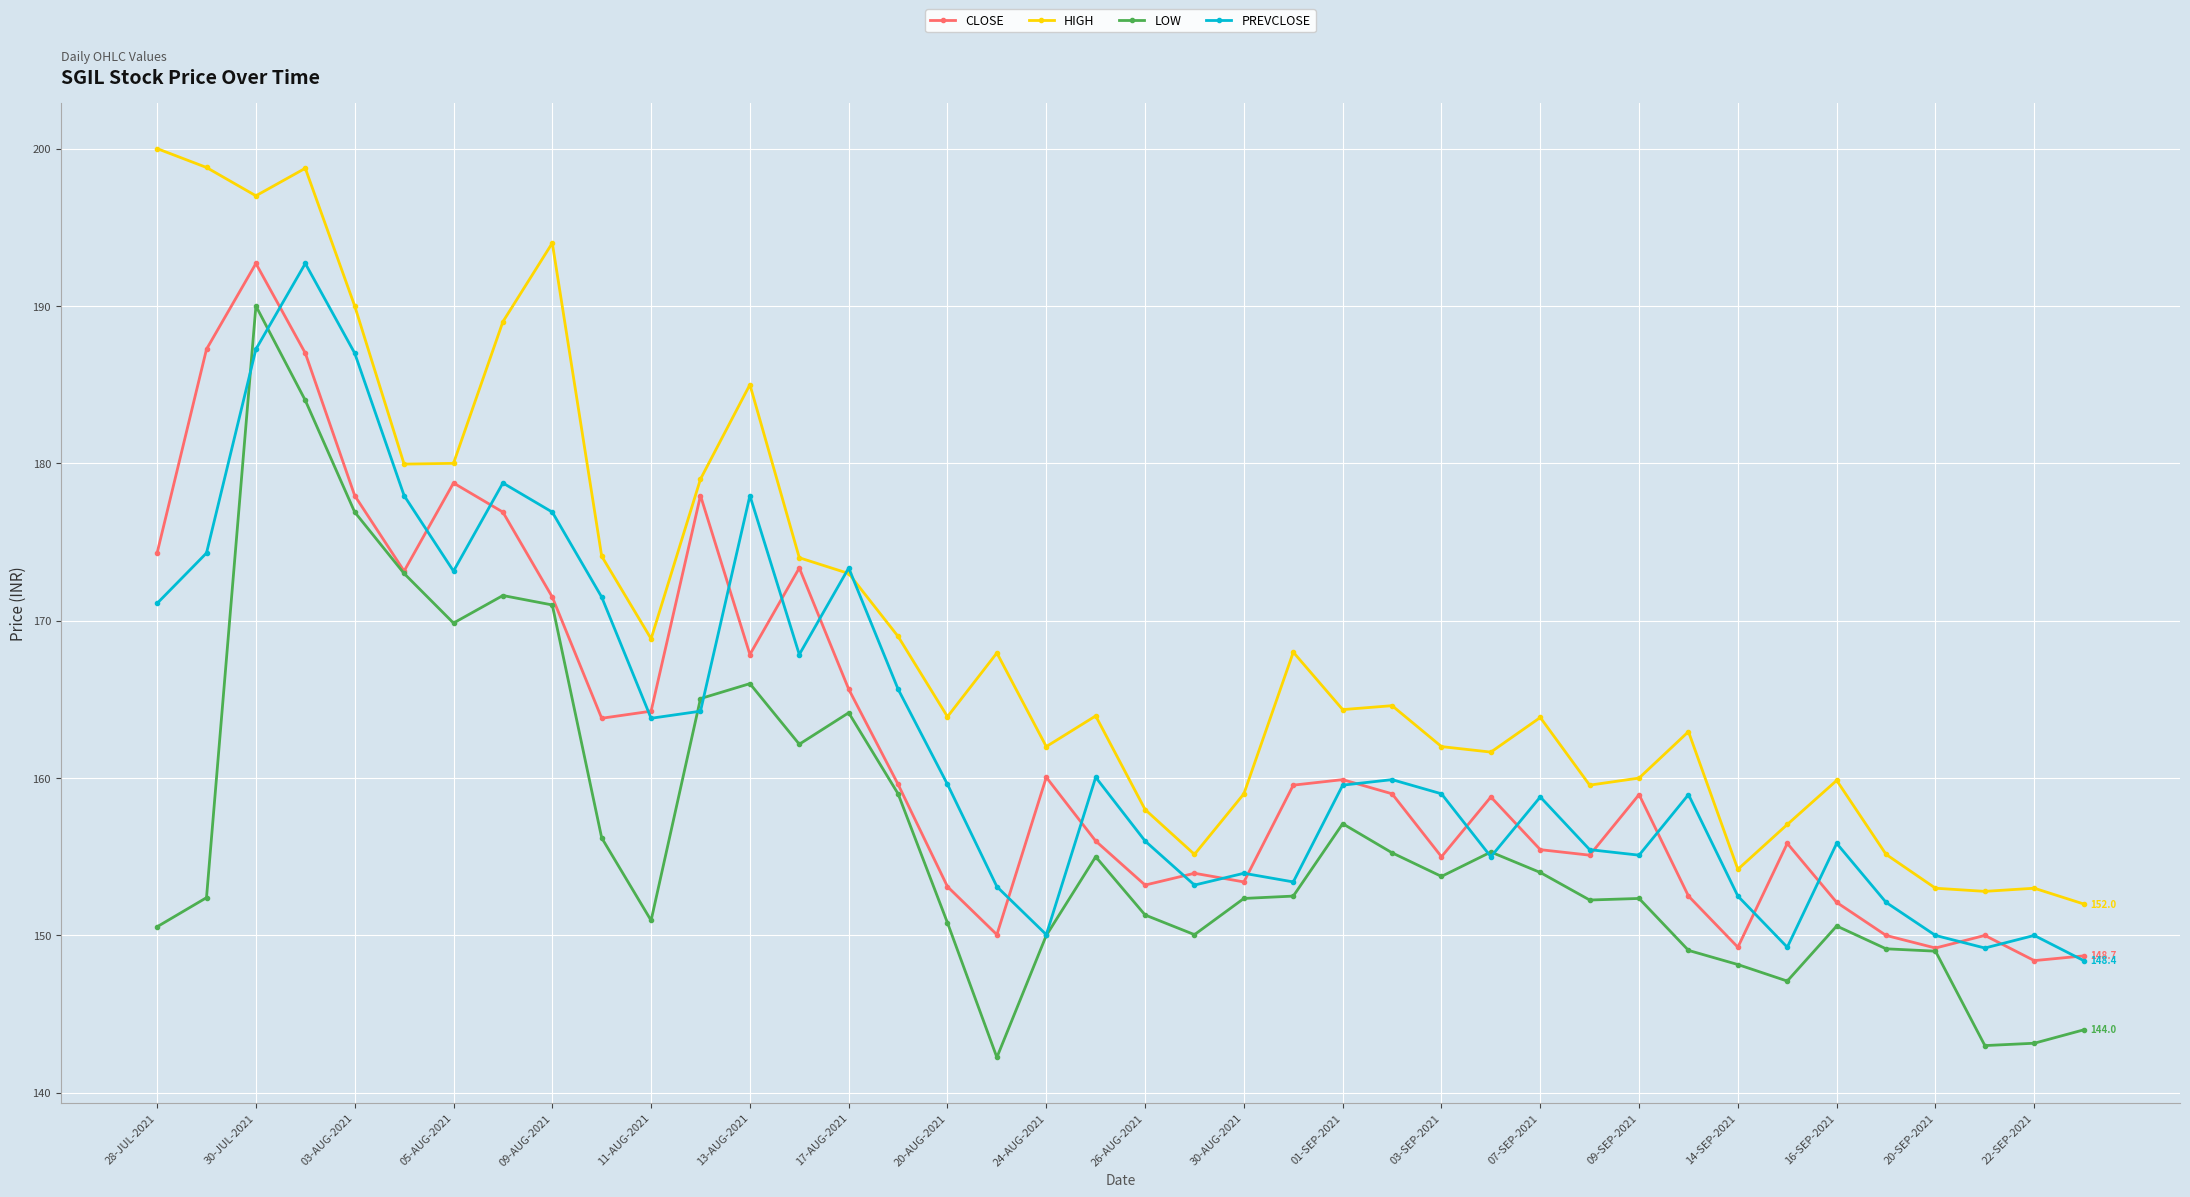

Which series has the largest total across all categories?

HIGH